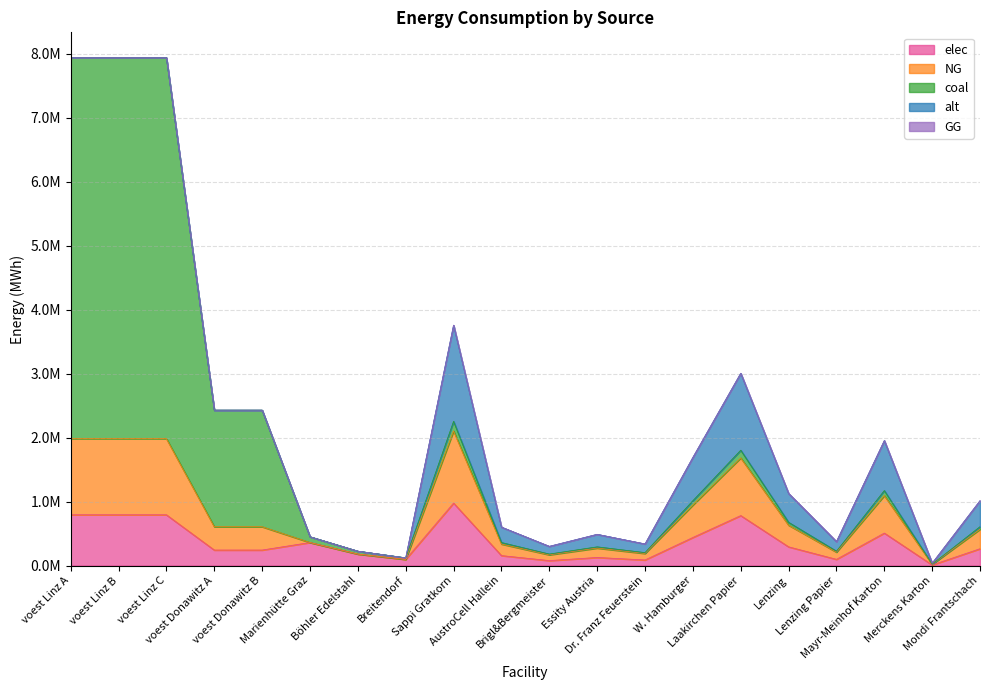

Does the chart have visible grid lines?

Yes